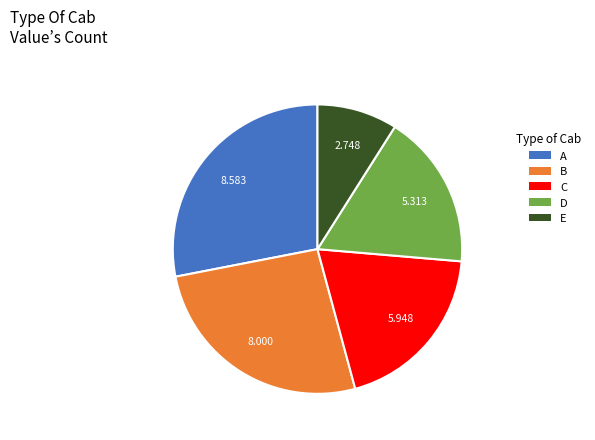

Count the number of slices in the pie.

5